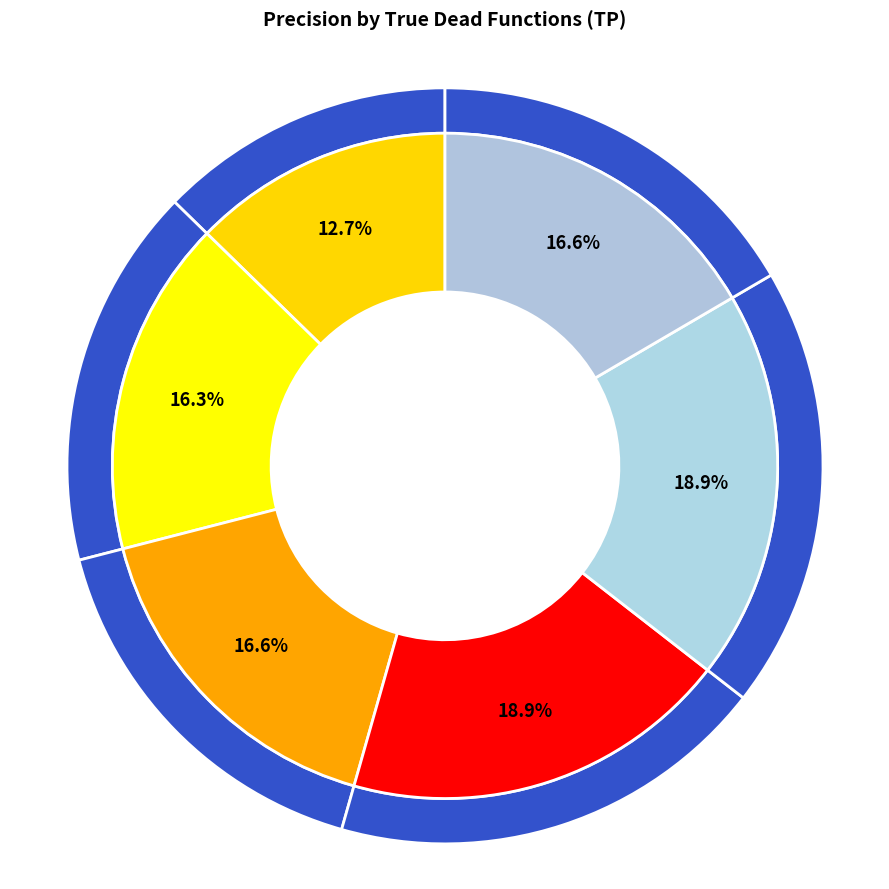

To the nearest percent, what portion does 25 TP (closure) represent?

19%